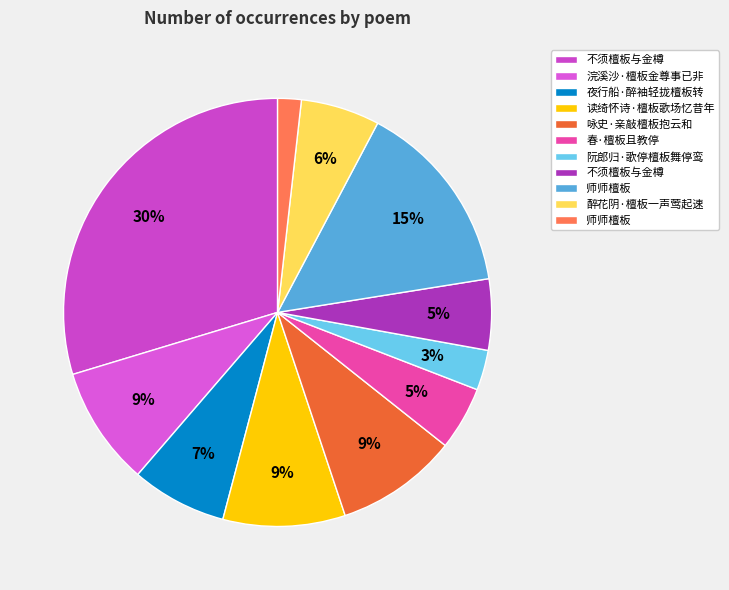

Which slice is the largest?

不须檀板与金樽